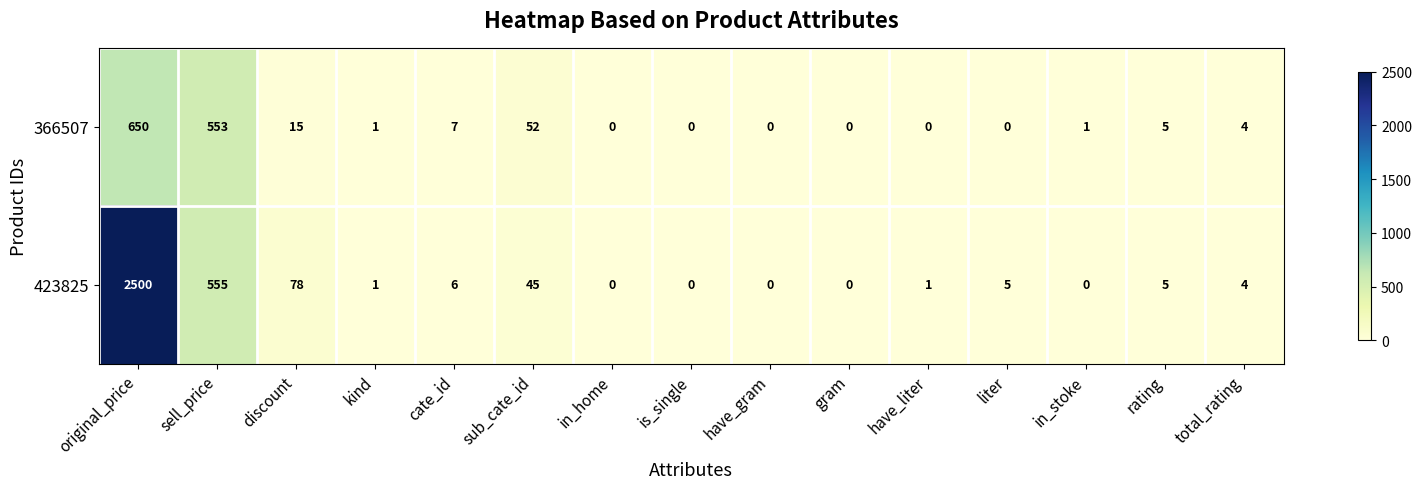

What is the average value of the 423825 series?

213